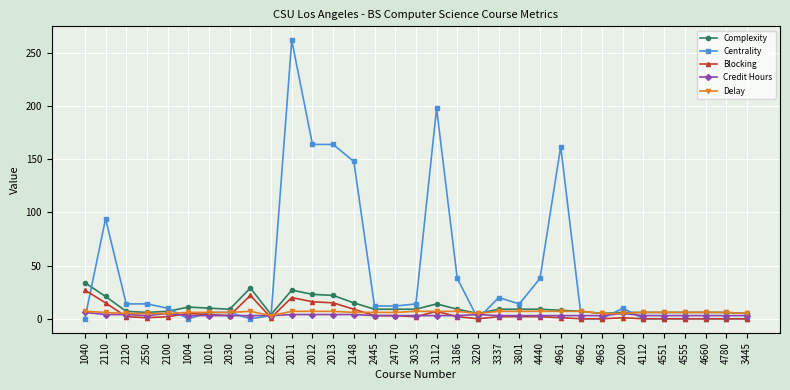

Reading left to right, what are all the values shown in this chart?

Complexity: 34	21	7	6	7	11	10	9	29	4	27	23	22	15	9	9	9	14	9	5	9	9	9	8	7	5	6	6	6	6	6	6	5
Centrality: 0	94	14	14	10	0	6	6	0	3	262	164	164	148	12	12	14	198	38	0	20	14	38	162	0	0	10	0	0	0	0	0	0
Blocking: 27	15	2	1	2	5	4	3	22	1	20	16	15	9	3	3	2	7	2	0	2	2	2	1	0	0	1	0	0	0	0	0	0
Credit Hours: 6	4	4	3	5	3	3	3	3	3	4	4	4	4	3	3	3	3	3	4	3	3	3	3	3	3	5	3	3	3	3	3	3
Delay: 7	6	5	5	5	6	6	6	7	3	7	7	7	6	6	6	7	7	7	5	7	7	7	7	7	5	5	6	6	6	6	6	5